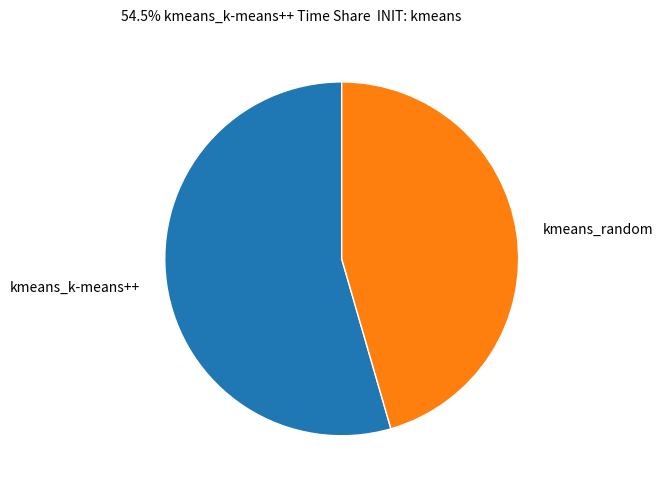

Rank the categories by value from highest to lowest.

kmeans_k-means++, kmeans_random